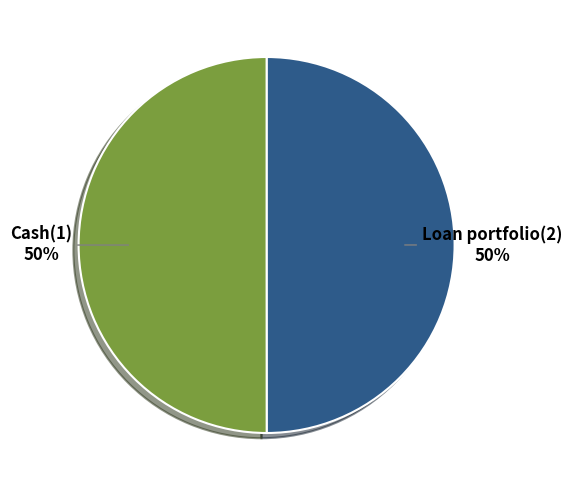

Do Loan portfolio(2) and Cash(1) together represent more than half of the pie?

Yes